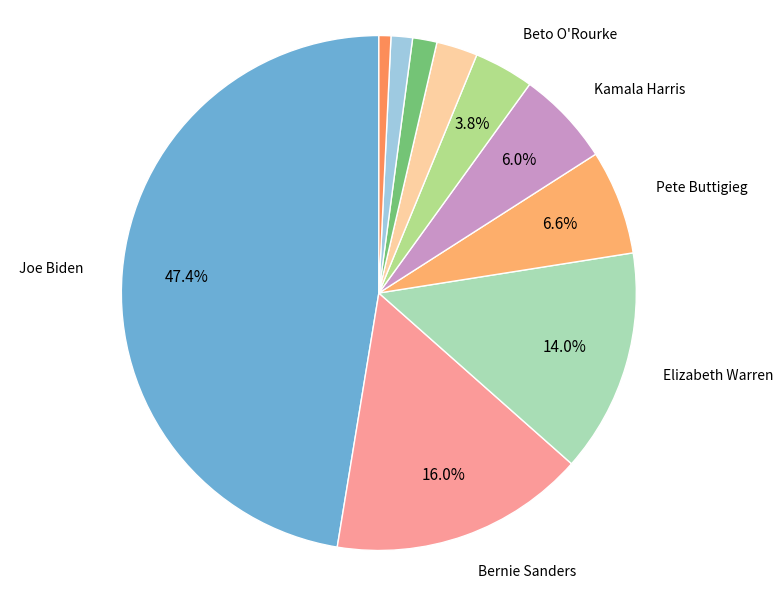

Count the number of slices in the pie.

10